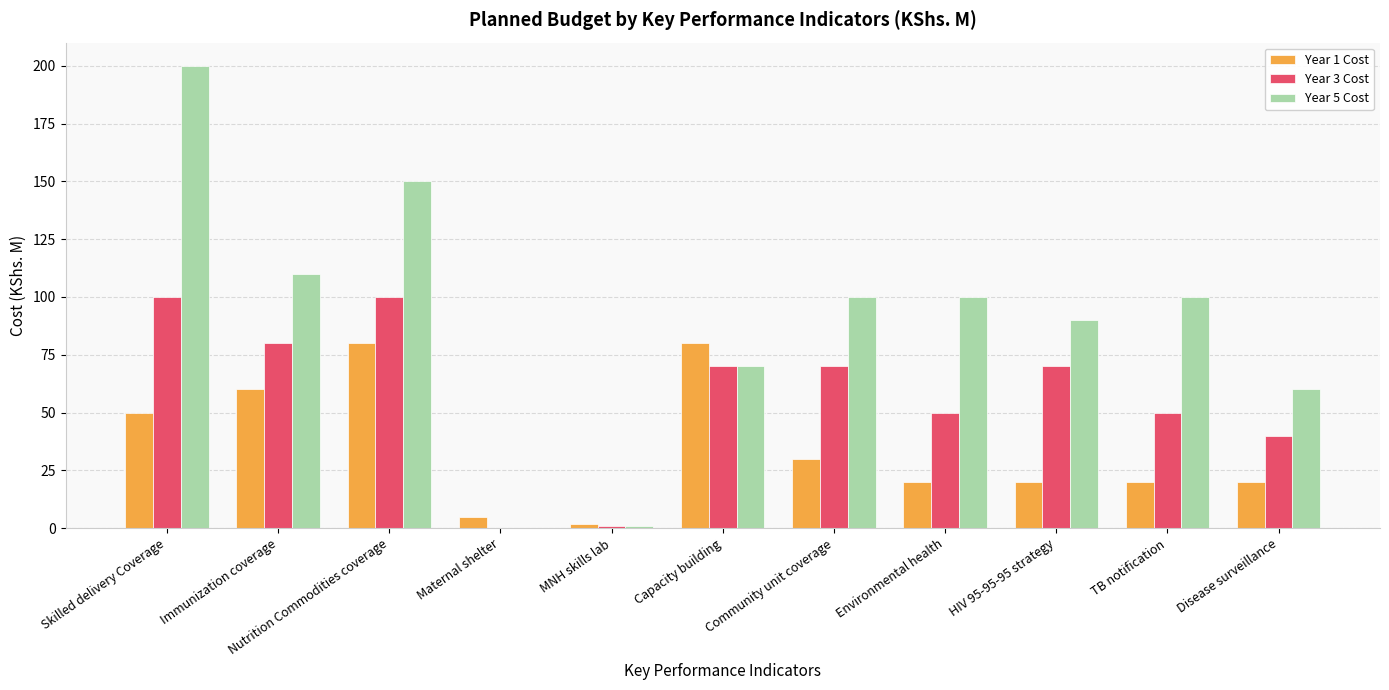

The Year 1 Cost series shows 46 at Community unit coverage. True or false?

False